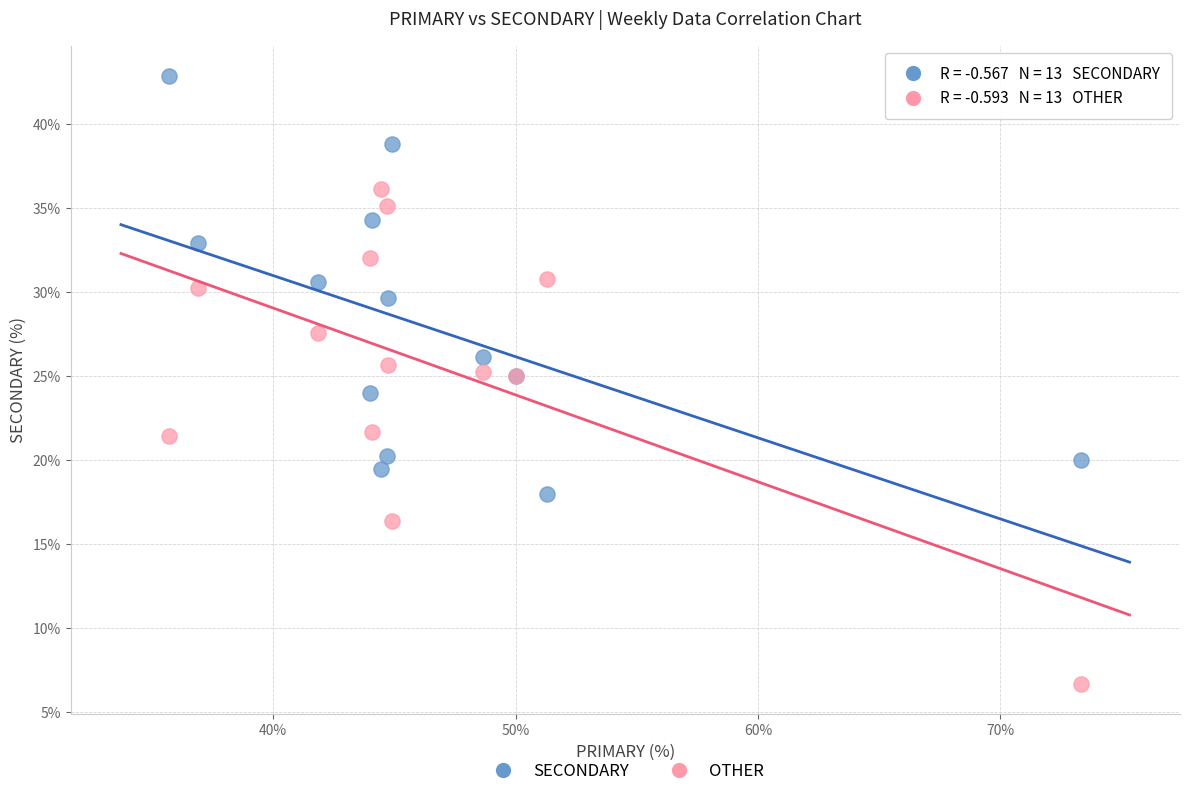

Which series contains the lowest Y value?

OTHER